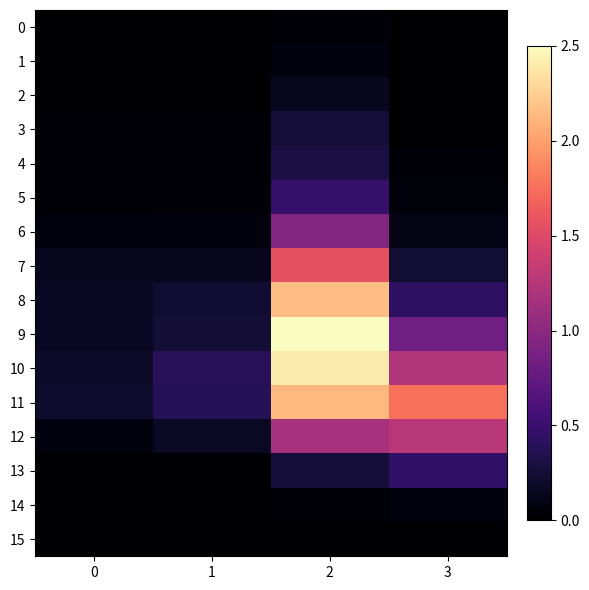

Reading right to left, extract all data points from this chart.

0: 3=0.0	2=0.0	1=0.0	0=0.0
1: 3=0.0	2=0.1	1=0.0	0=0.0
2: 3=0.0	2=0.2	1=0.0	0=0.0
3: 3=0.0	2=0.3	1=0.0	0=0.0
4: 3=0.0	2=0.3	1=0.0	0=0.0
5: 3=0.0	2=0.5	1=0.0	0=0.0
6: 3=0.1	2=0.9	1=0.1	0=0.1
7: 3=0.2	2=1.6	1=0.1	0=0.1
8: 3=0.4	2=2.2	1=0.2	0=0.2
9: 3=0.8	2=2.5	1=0.3	0=0.2
10: 3=1.2	2=2.4	1=0.4	0=0.2
11: 3=1.8	2=2.1	1=0.4	0=0.2
12: 3=1.3	2=1.2	1=0.2	0=0.1
13: 3=0.5	2=0.3	1=0.0	0=0.0
14: 3=0.1	2=0.0	1=0.0	0=0.0
15: 3=0.0	2=0.0	1=0.0	0=0.0